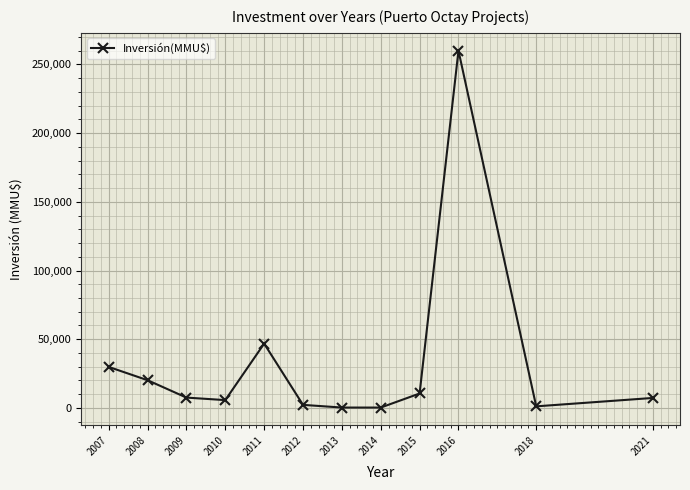

What is the smallest value displayed?

263